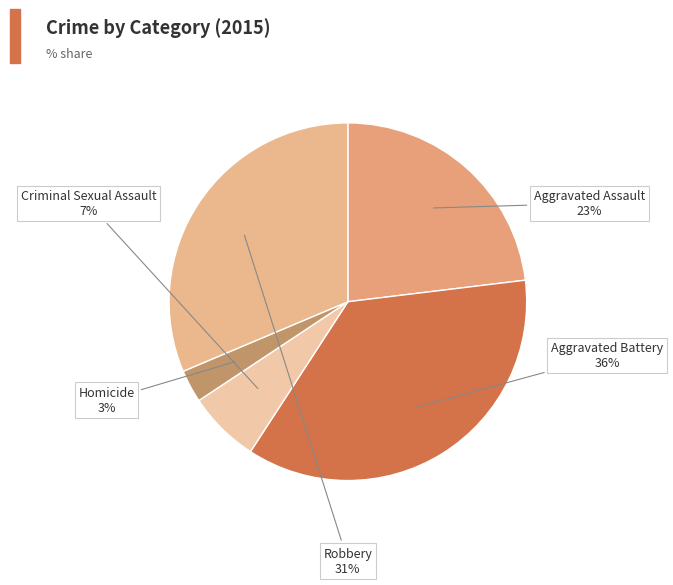

What is the largest slice in the pie chart?

Aggravated Battery